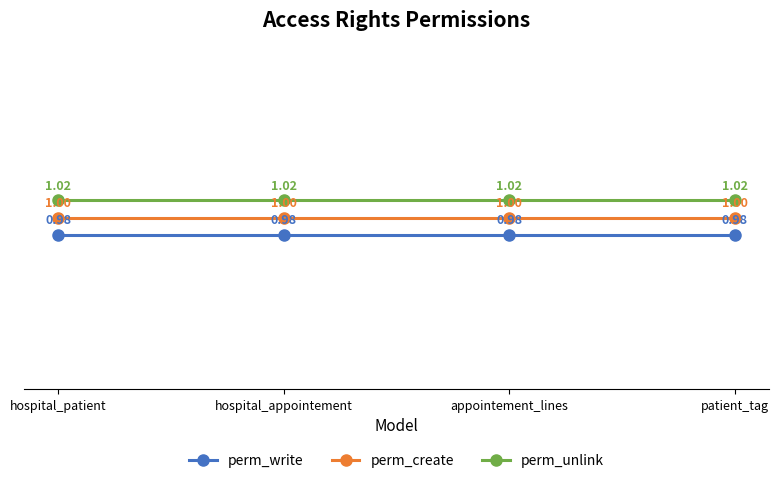

What is the minimum value for perm_create?

1.0